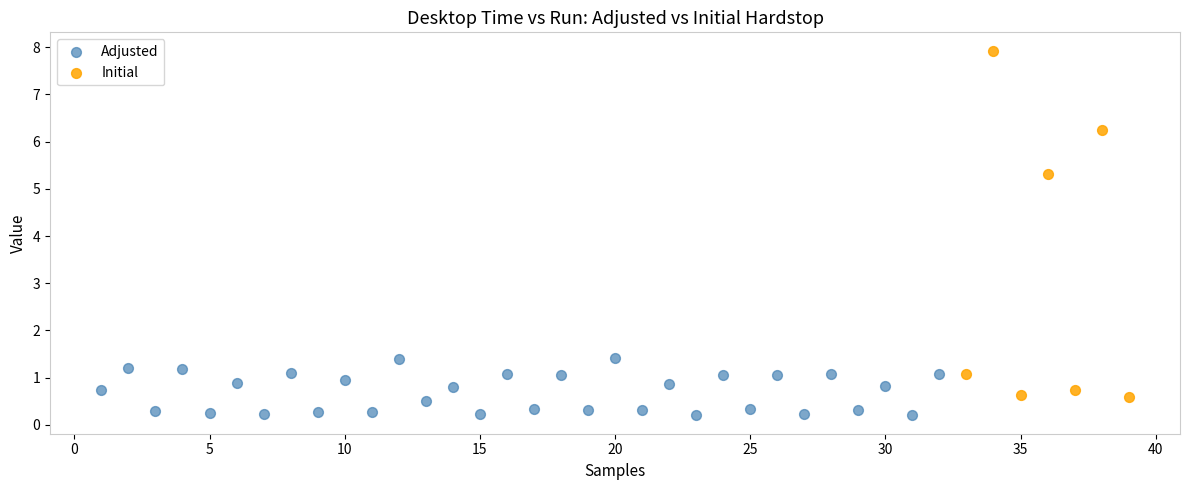

Which series has the widest spread of Y values?

Initial